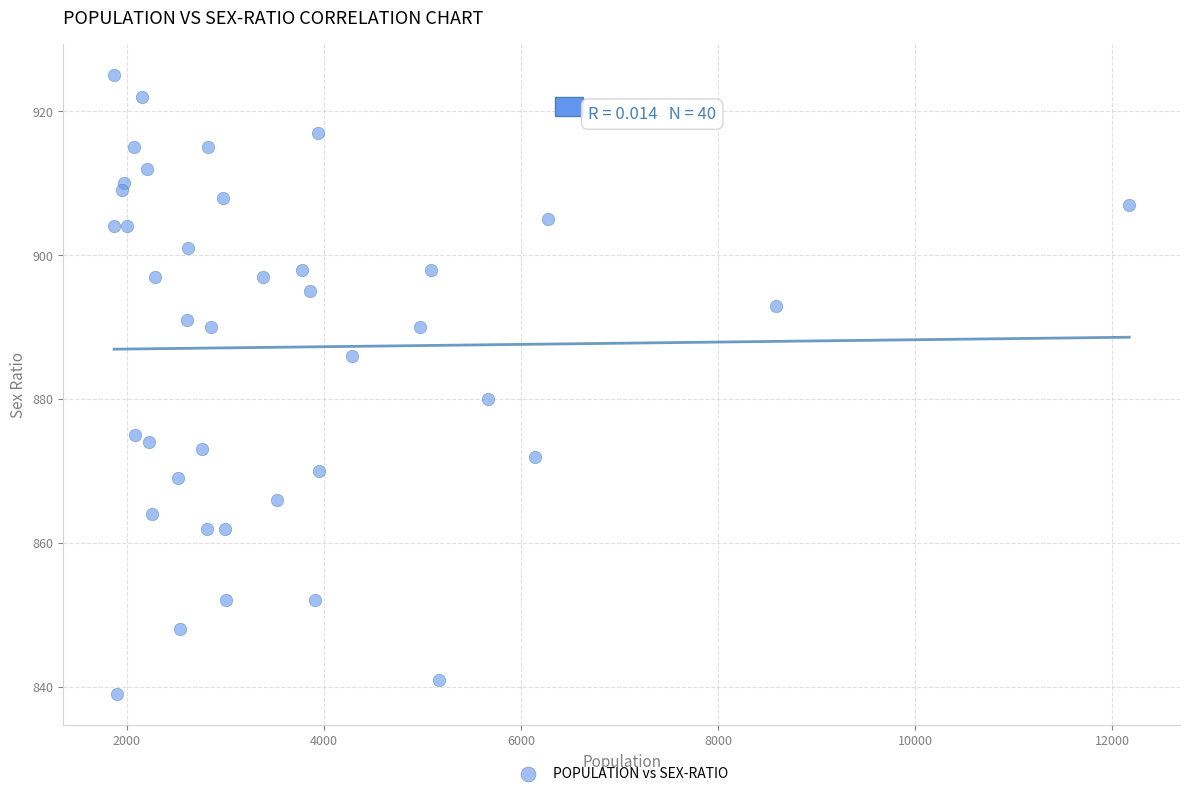

What Y value in the scatter plot is closest to 882?

880